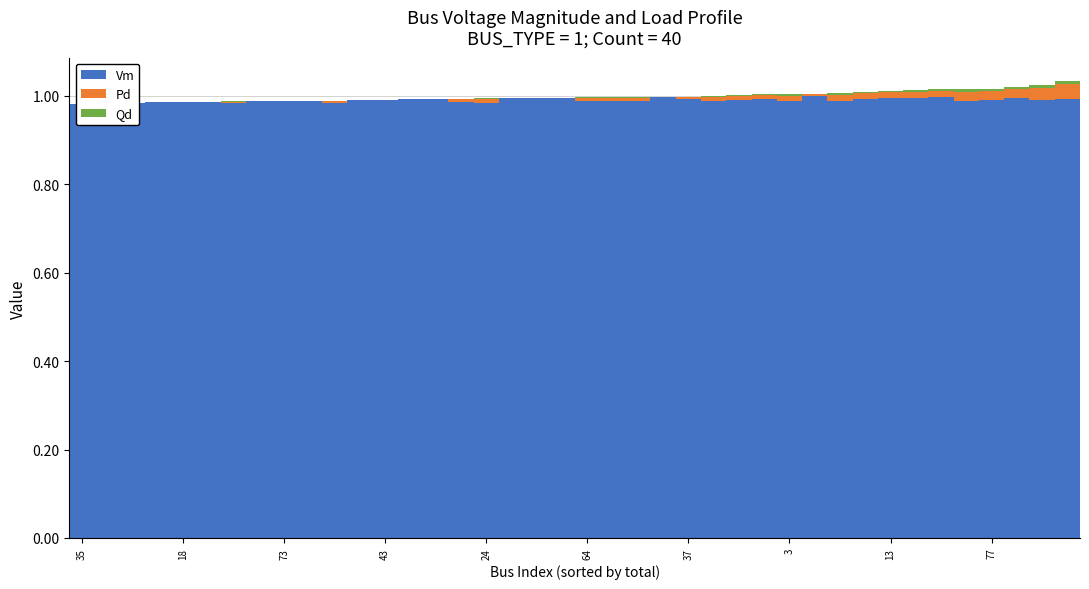

Where is Vm nearest to the value 0?

35